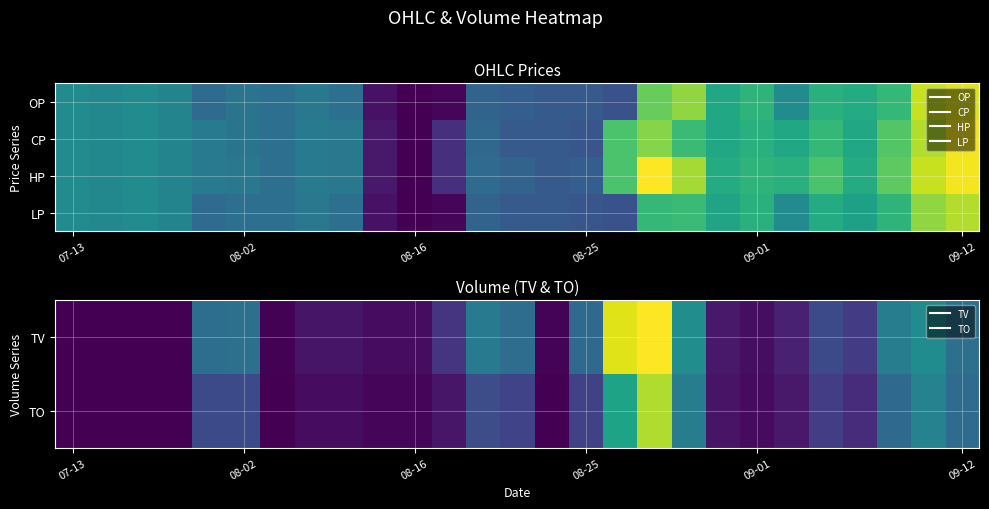

The value of TO at 09-12 is 885093.0. True or false?

False